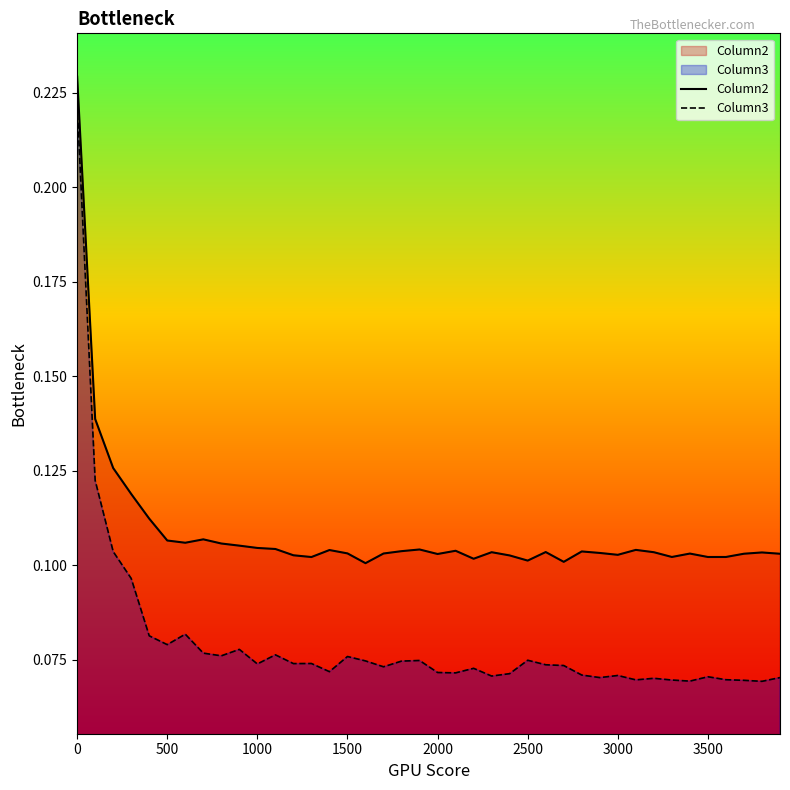

What is the sum of all Column2 values?

4.3